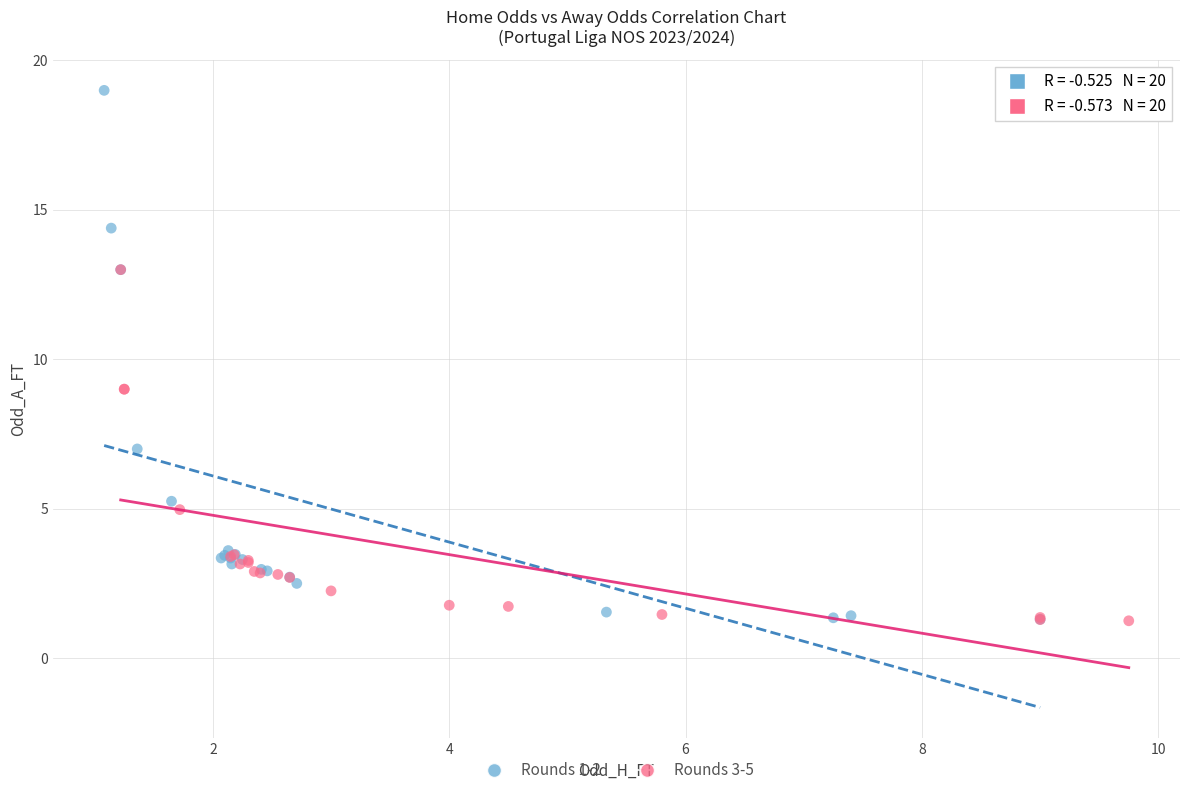

Which series contains the highest Y value?

Rounds 1-2